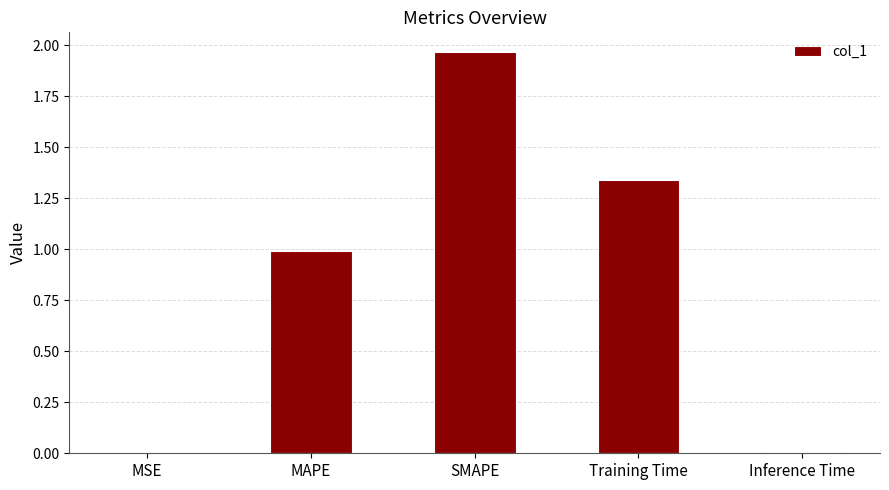

Which has a higher value, SMAPE or MAPE?

SMAPE